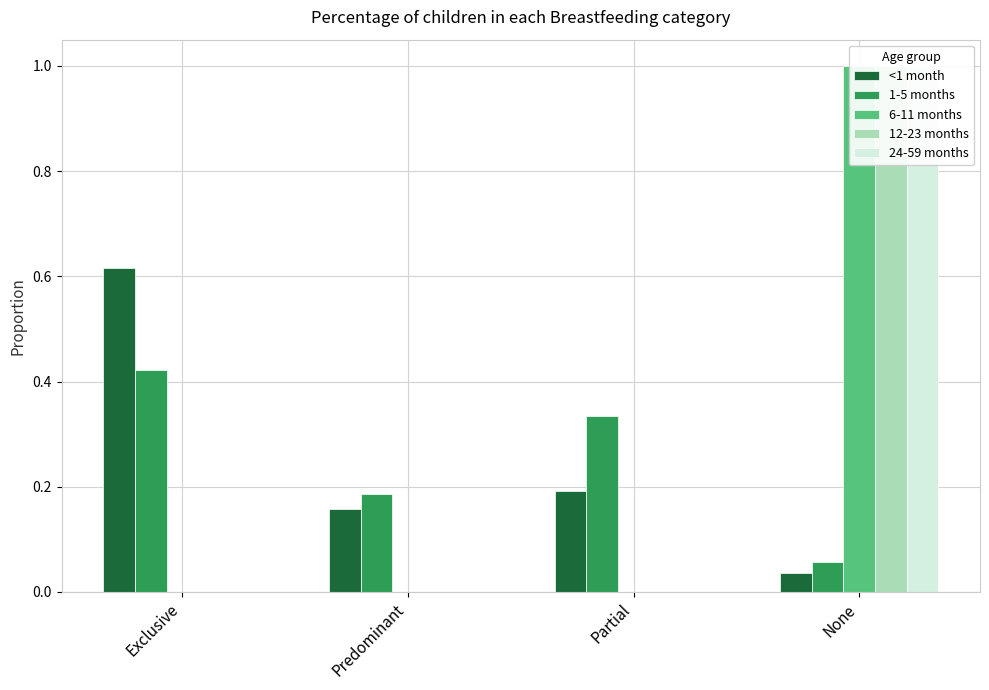

What is the total value across all series at Predominant?

0.3